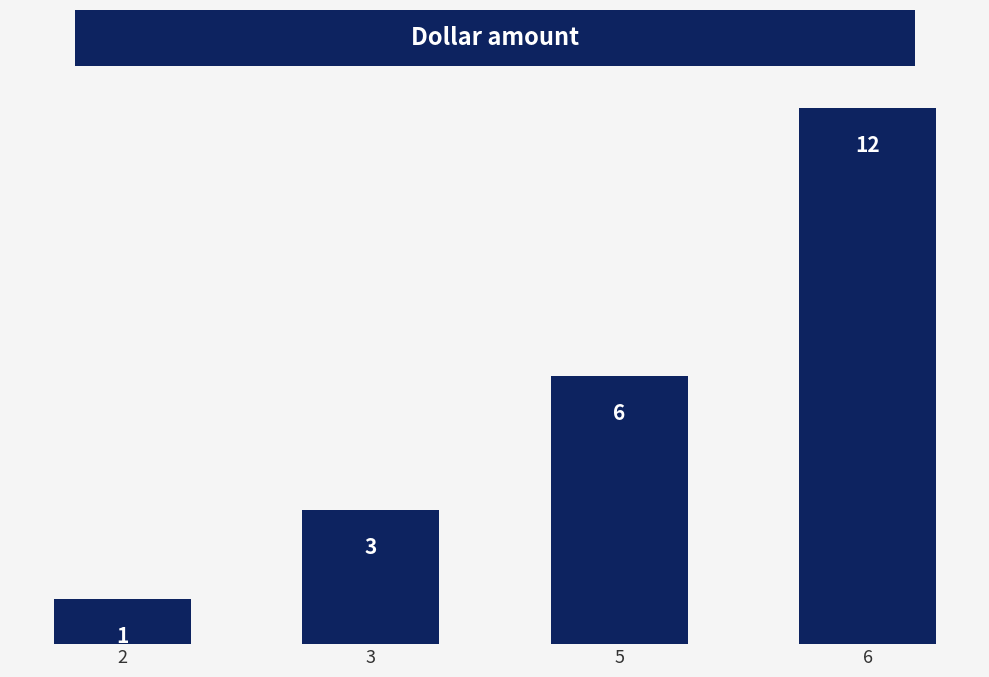

What is the change in value from 2 to 6?

+11